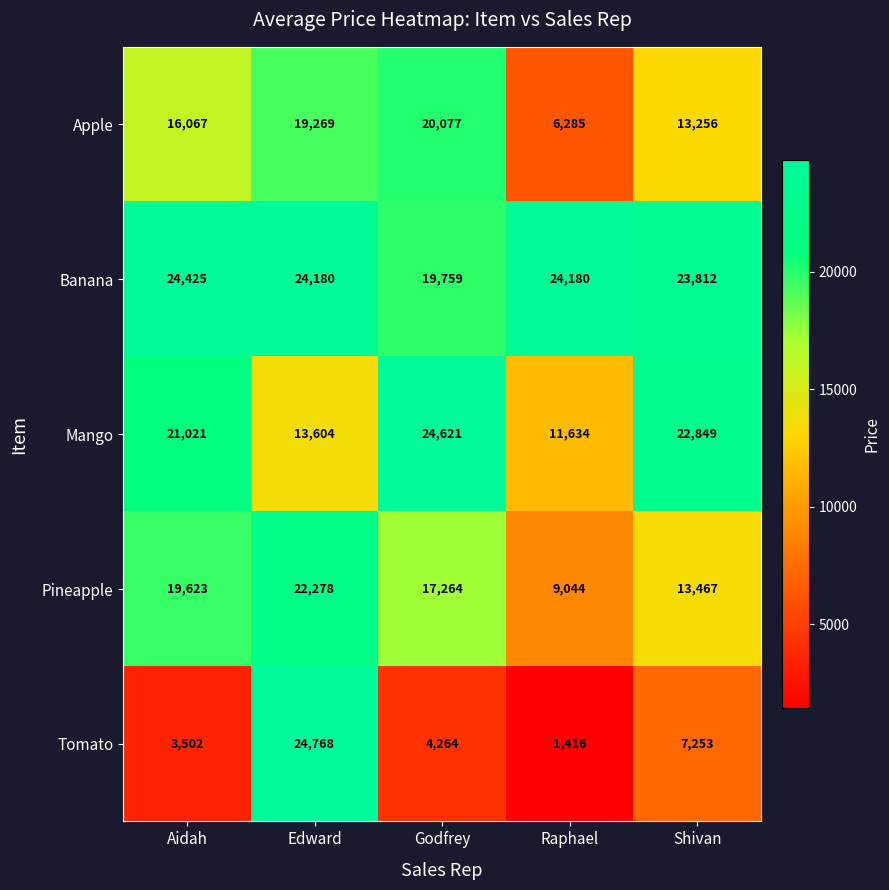

What is the difference between the maximum and minimum values in the Tomato series?

23352